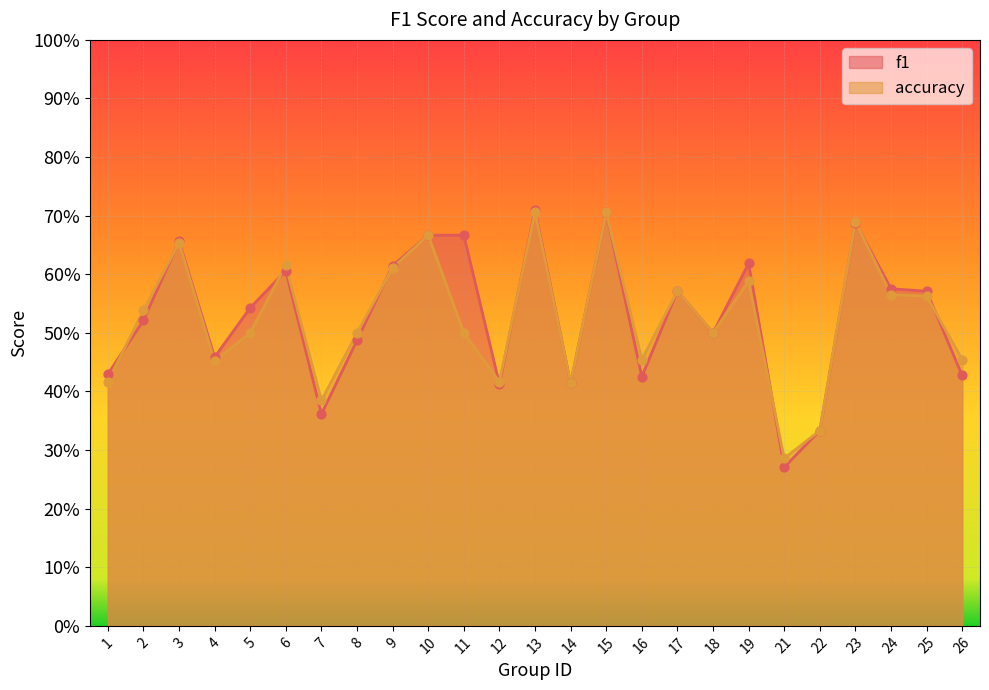

At which category is the sum across all series the highest?

13